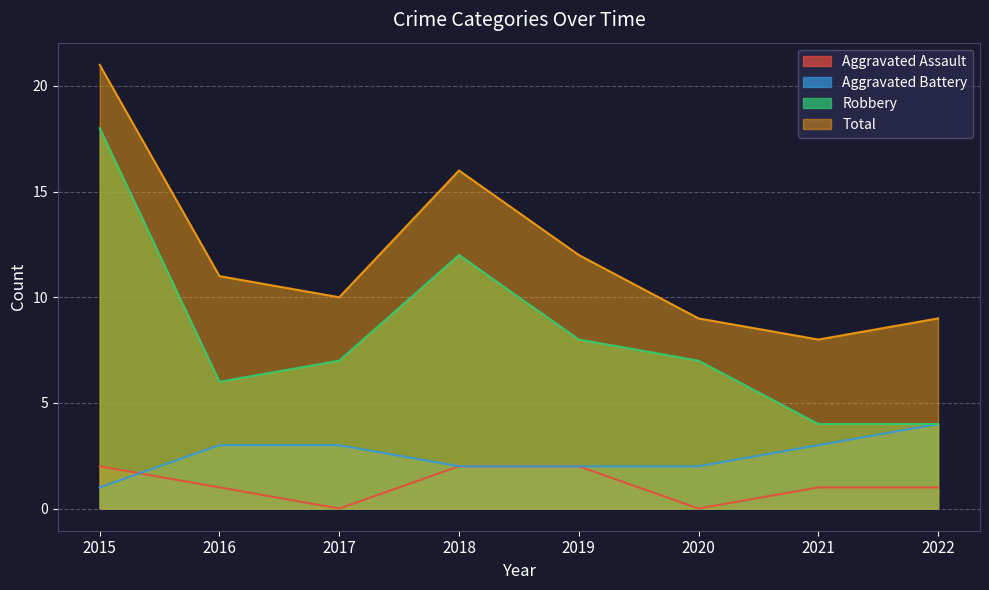

What is the sum of all Aggravated Assault values?

9